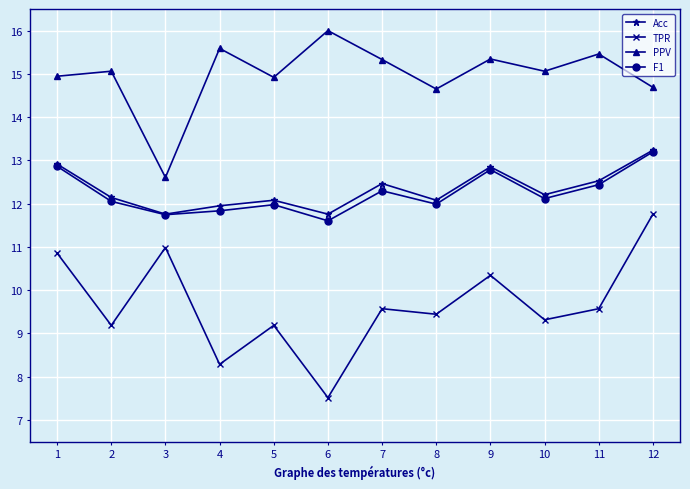

Which series has the widest spread of values?

TPR